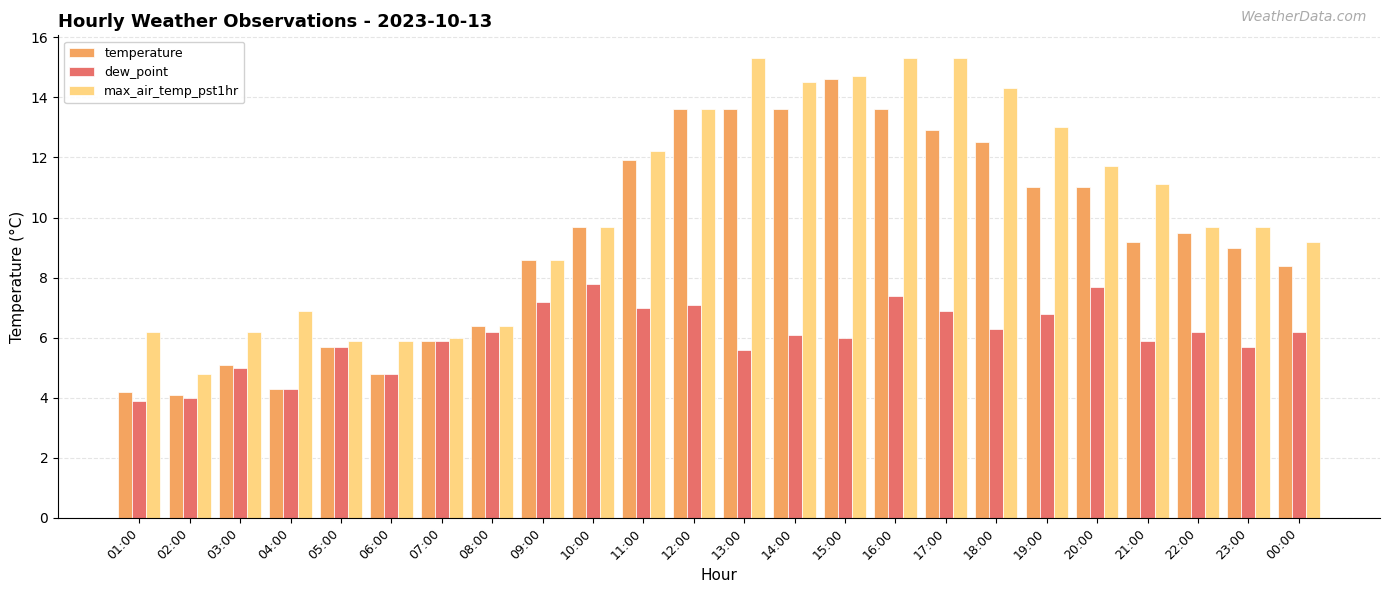

Rank the series at 18:00 from highest to lowest value.

max_air_temp_pst1hr, temperature, dew_point